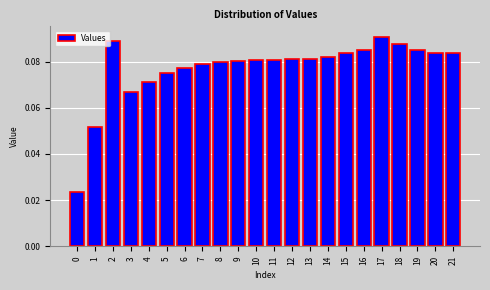

Which has a higher value, 4 or 15?

15